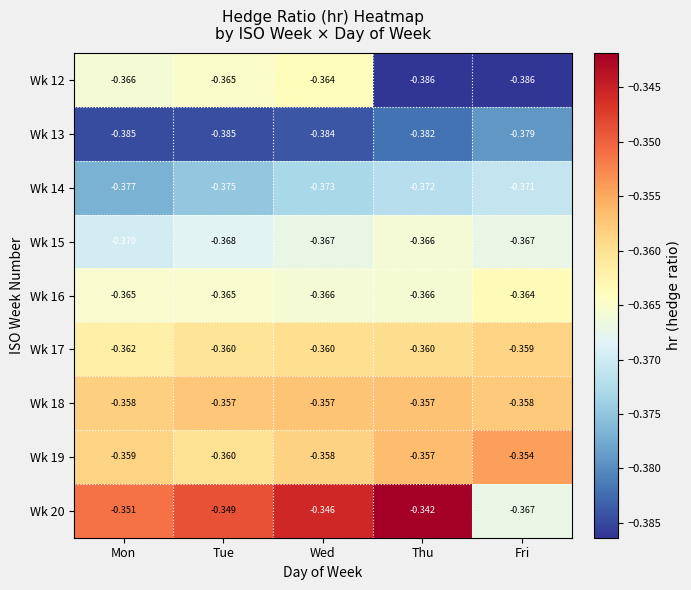

At which label does Wk 20 reach its peak?

Thu